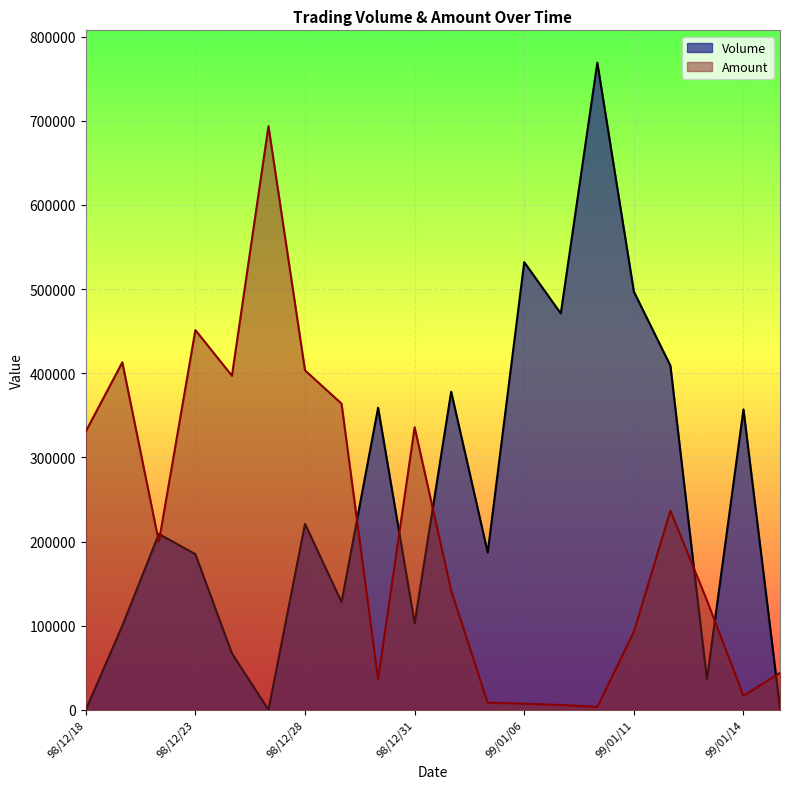

At which label does Volume reach its peak?

99/01/08